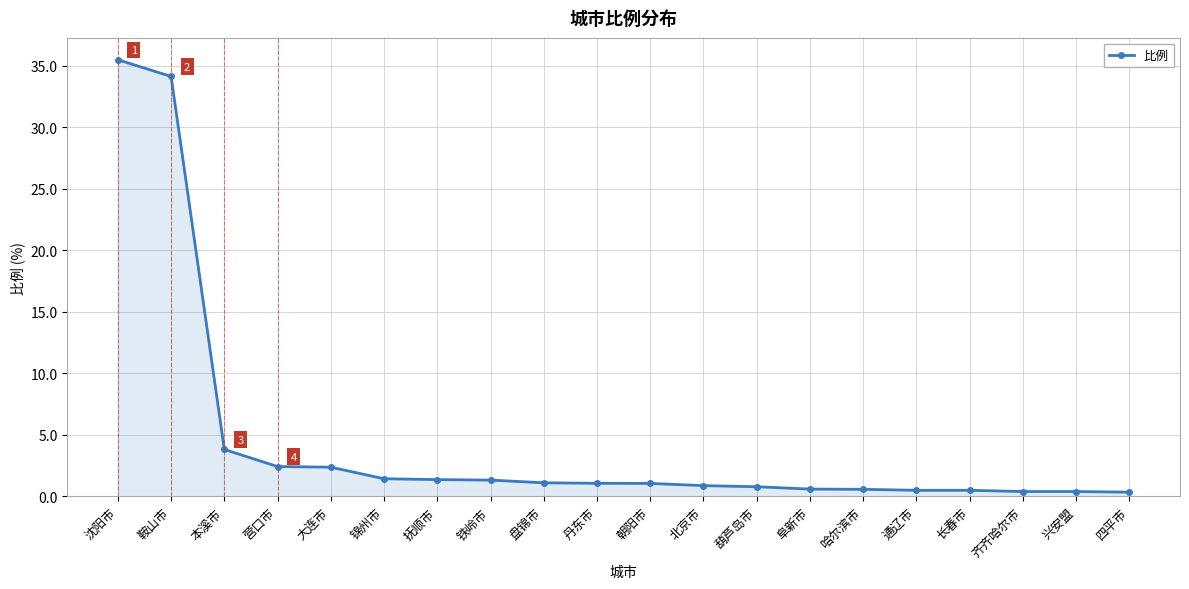

True or false: the data shows 55.9 at 沈阳市.

False